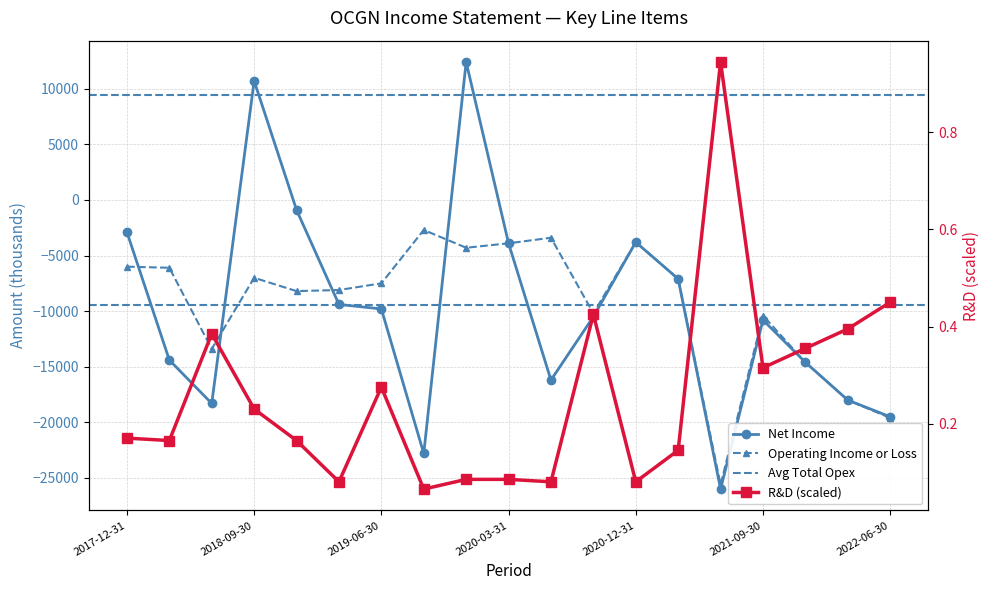

At which category is the sum across all series the highest?

2019-12-31